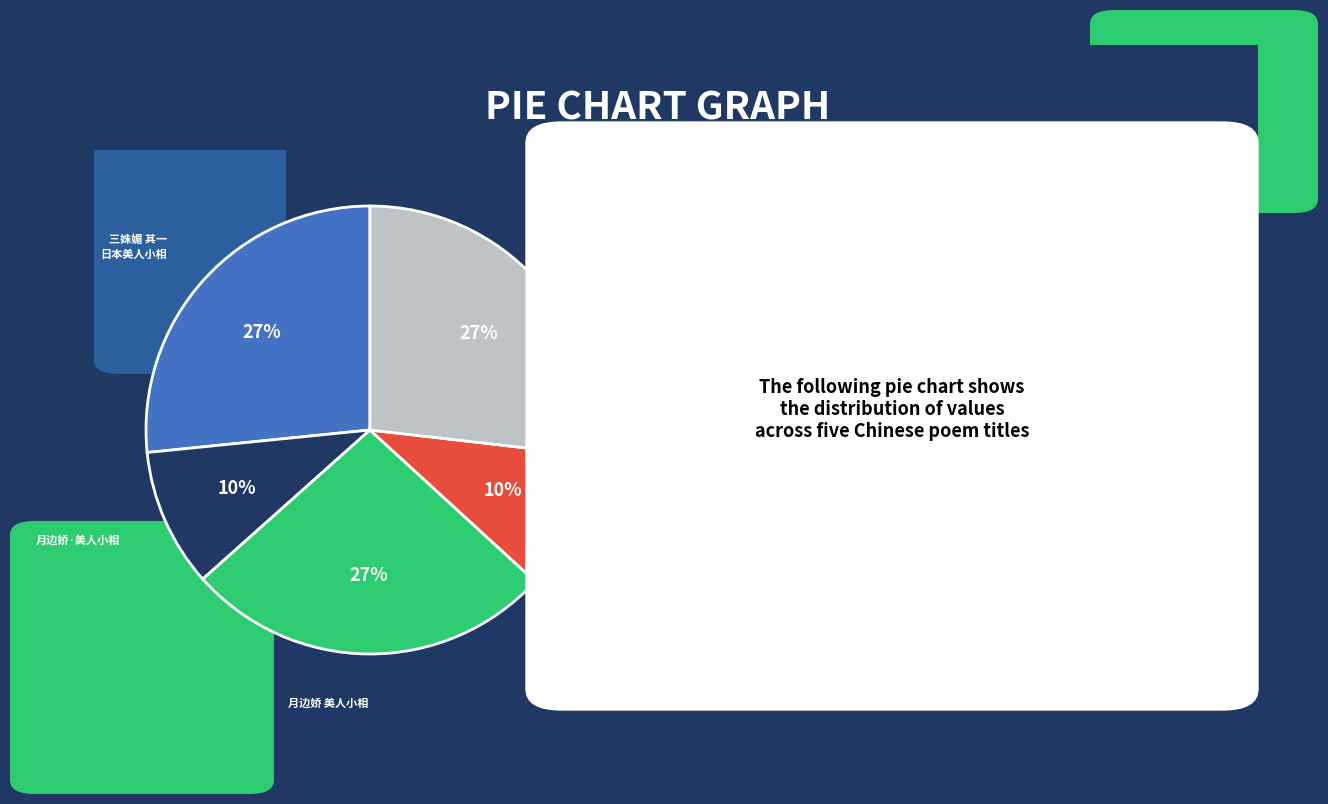

True or false: 三姝媚 日本美人小相 accounts for 27% of the total.

True